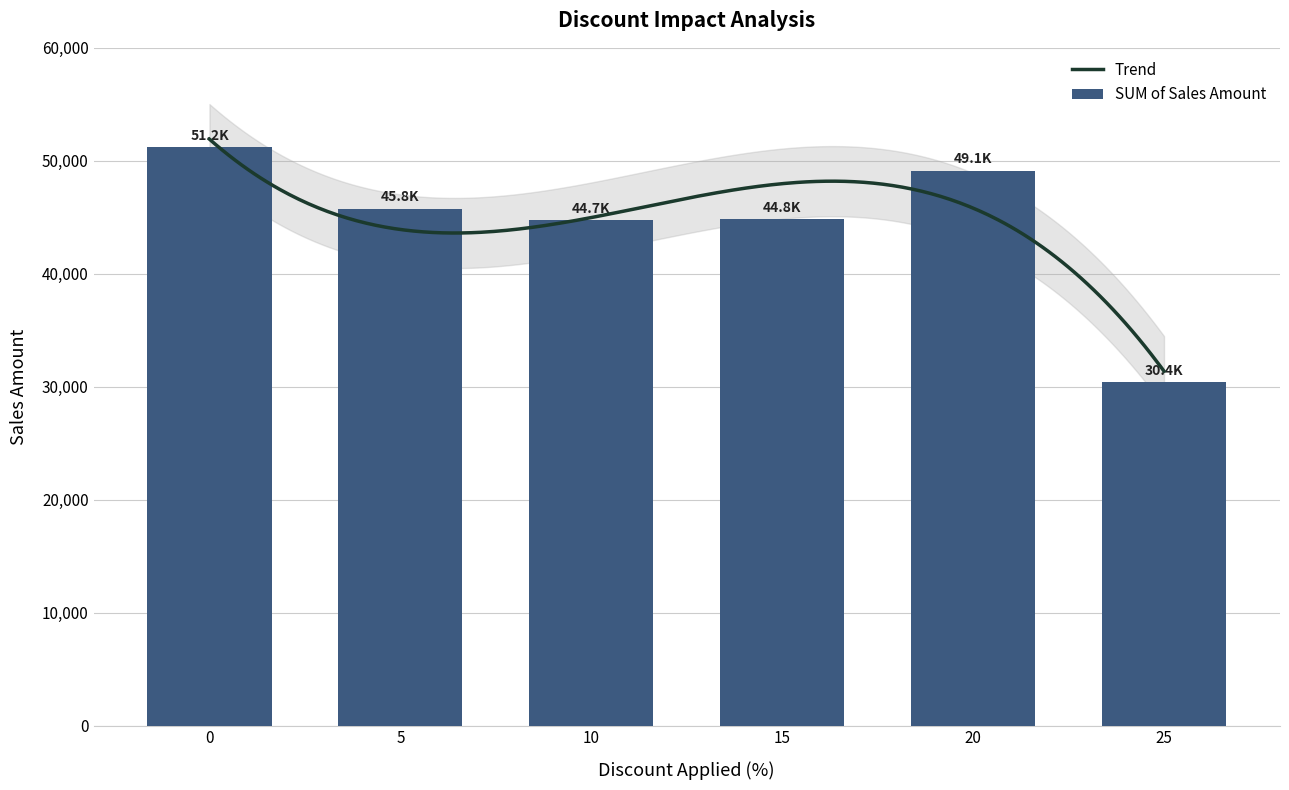

Are the bars horizontal?

No